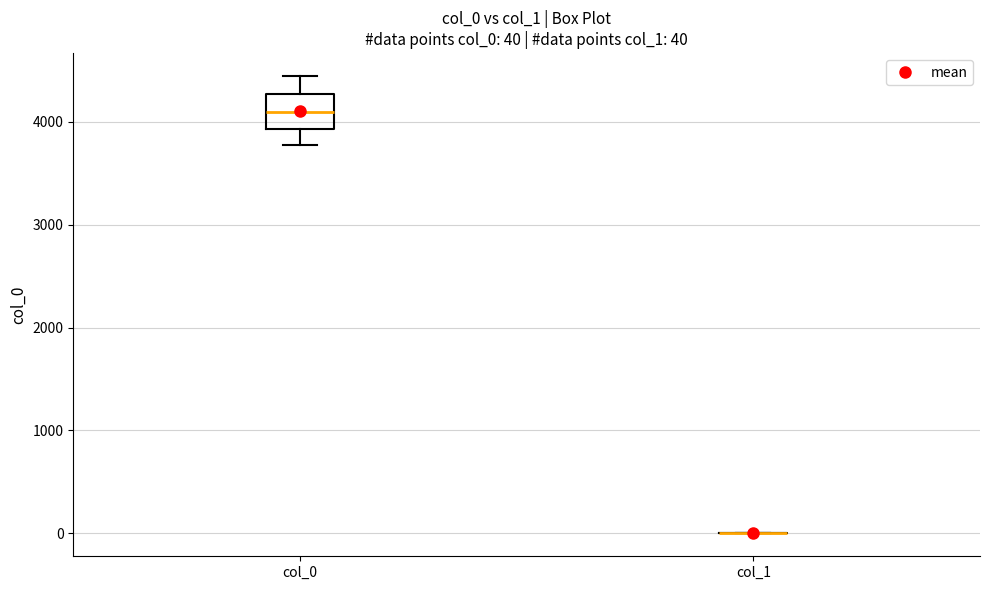

Which box is the tallest, from its lower edge to its upper edge?

col_0